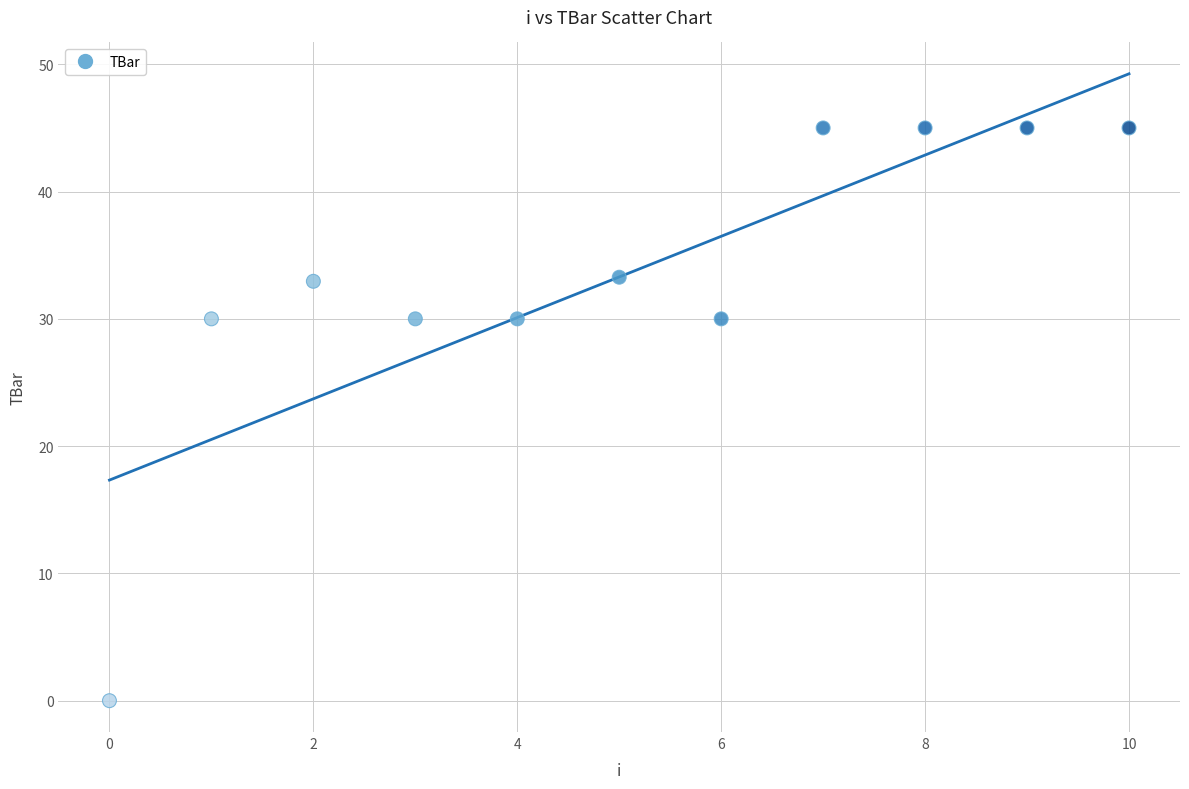

What is the range of Y values (max minus min)?

45.0